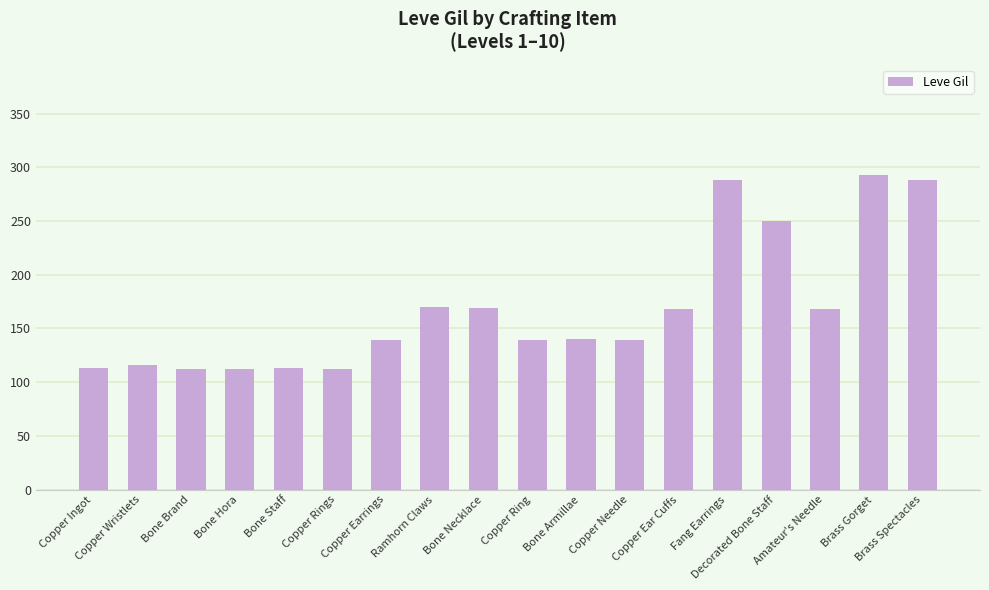

True or false: the data shows 116 at Copper Wristlets.

True